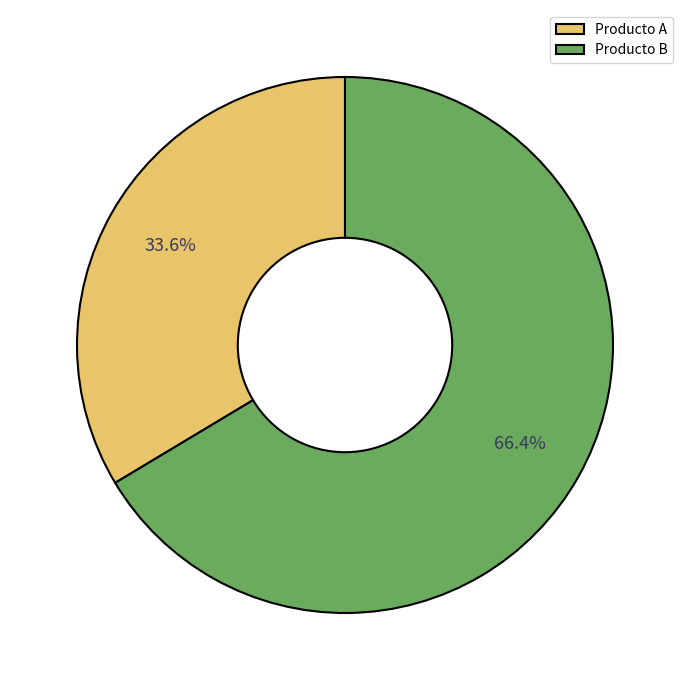

Do Producto B and Producto A together represent more than half of the pie?

Yes